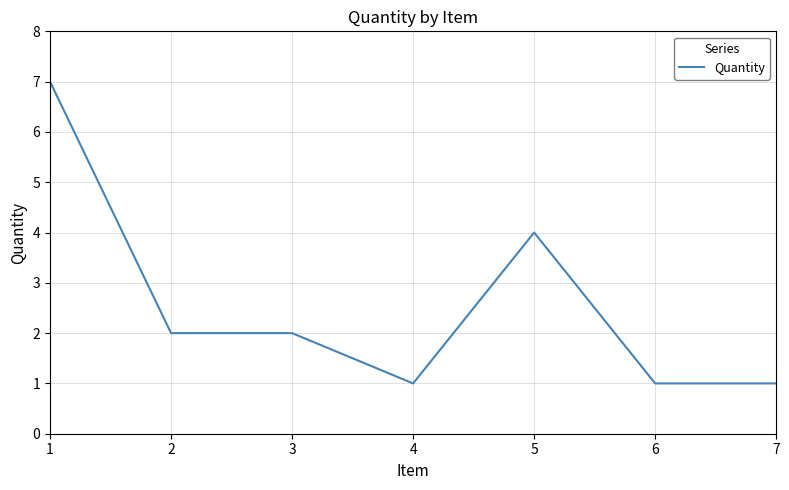

What is the difference between the second highest and minimum values?

3